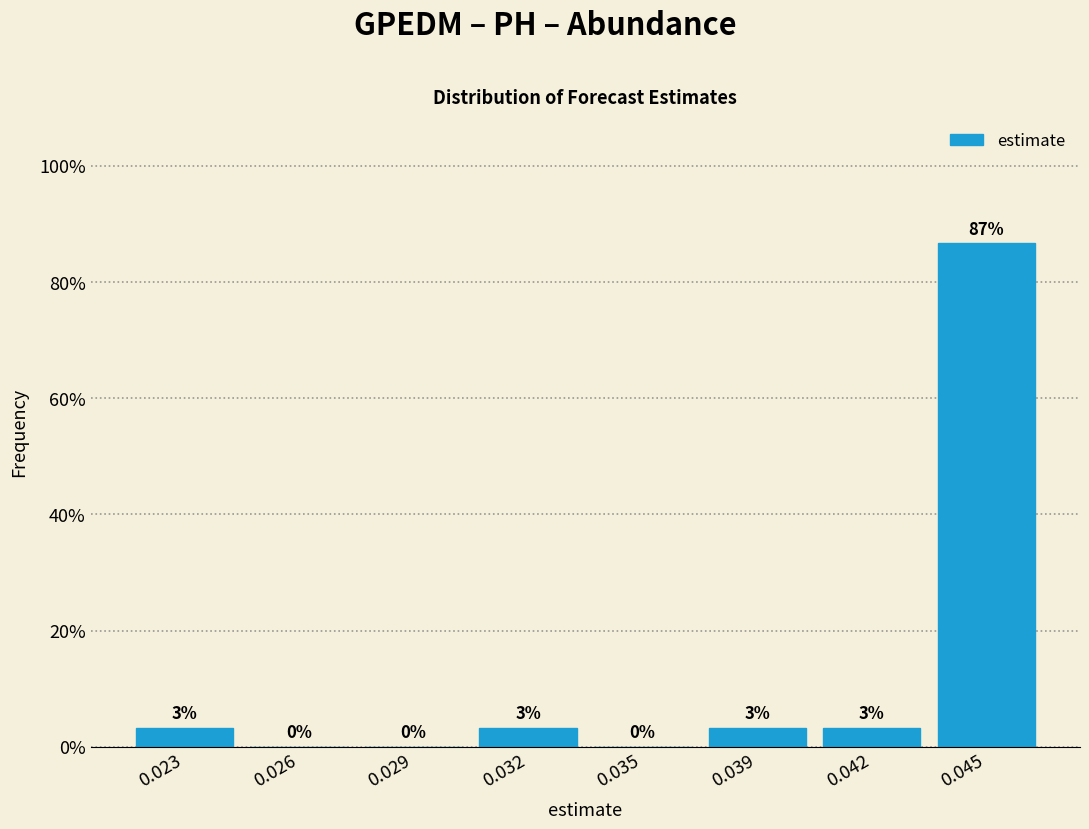

Which category has the highest value across all series?

0.045